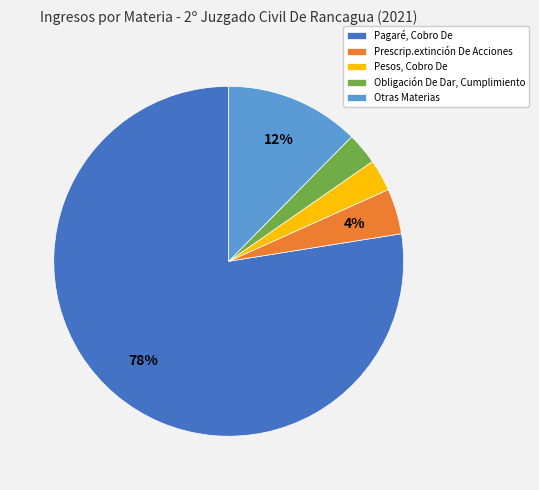

True or false: Prescrip.extinción De Acciones accounts for 18% of the total.

False